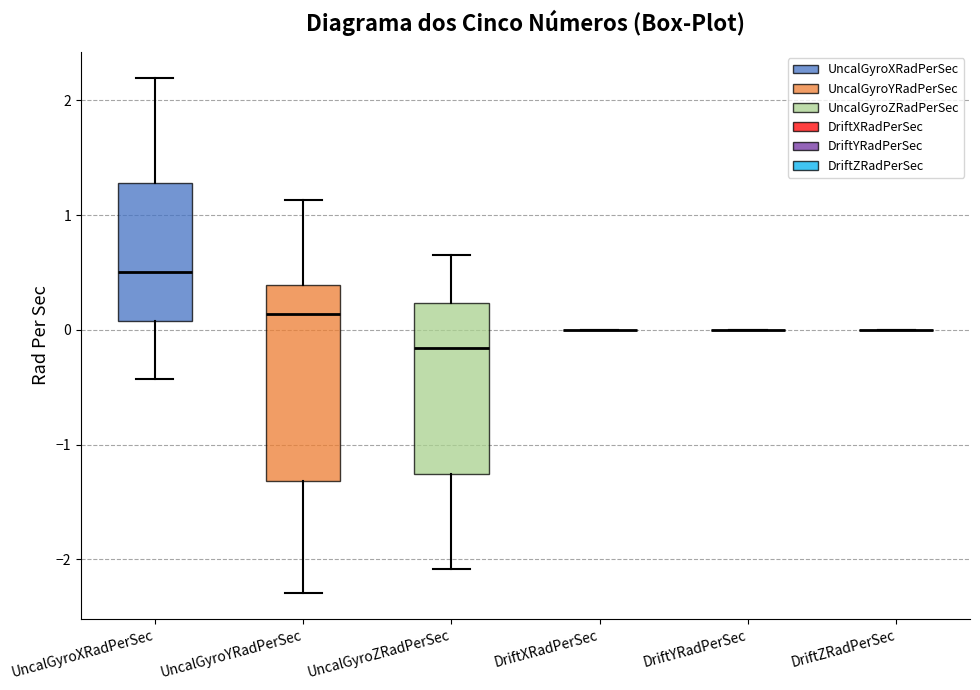

Reading left to right, read every box against the y-axis: the position of its median line, the range the box covers, and the ends of its whiskers. The values are not printed on the chart, so give them approximately, as read against the axis.

UncalGyroXRadPerSec: median 0.5, box 0.1 to 1.3, whiskers -0.4 to 2.2
UncalGyroYRadPerSec: median 0.1, box -1.3 to 0.4, whiskers -2.3 to 1.1
UncalGyroZRadPerSec: median -0.2, box -1.3 to 0.2, whiskers -2.1 to 0.6
DriftXRadPerSec: box collapsed to a line at 0.0, whiskers 0.0 to 0.0
DriftYRadPerSec: box collapsed to a line at 0.0, whiskers 0.0 to 0.0
DriftZRadPerSec: box collapsed to a line at 0.0, whiskers 0.0 to 0.0